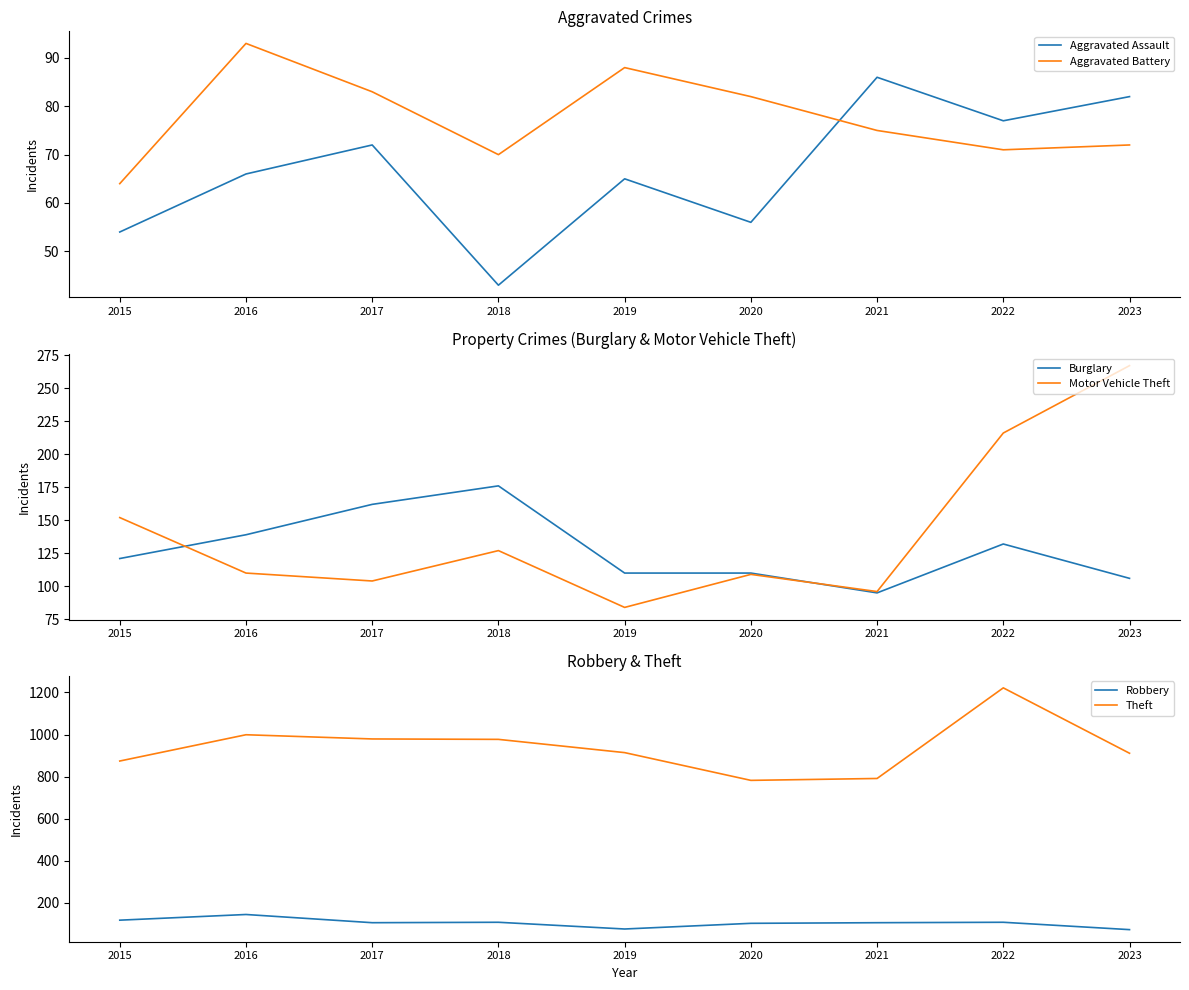

Which category has the lowest value in the Motor Vehicle Theft series?

2019